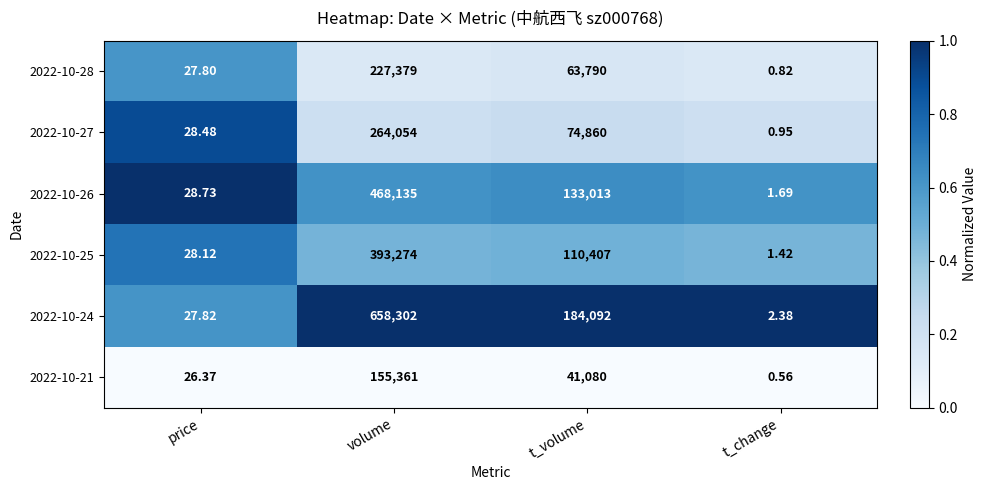

At which label does 2022-10-28 first exceed 63790?

volume